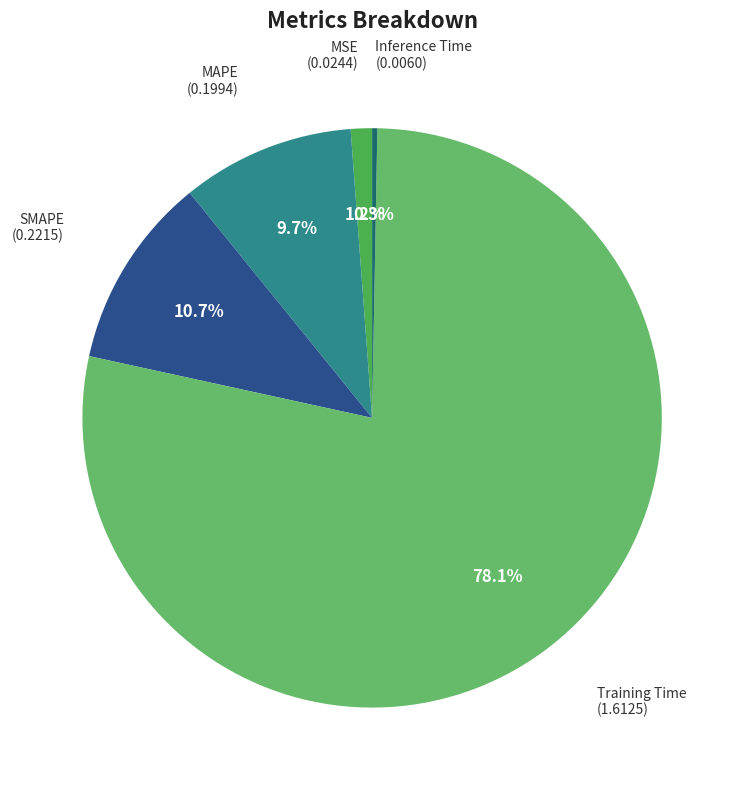

Does Training Time represent more than half of the total?

Yes